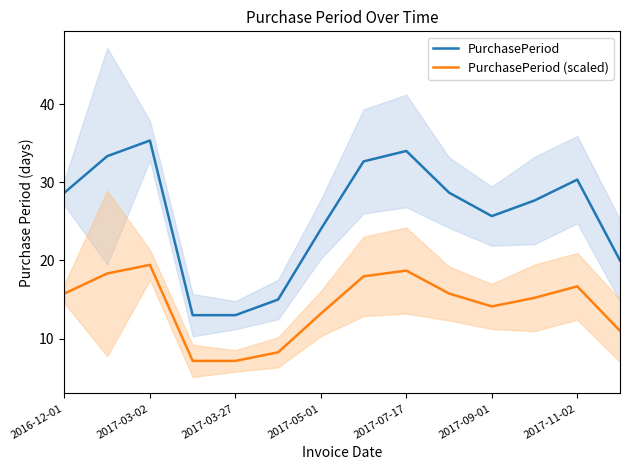

Reading left to right, transcribe all the data shown in this chart.

PurchasePeriod: 28.7	33.3	35.3	13.0	13.0	15.0	24.0	32.7	34.0	28.7	25.7	27.7	30.3	20.0
PurchasePeriod (scaled): 15.8	18.3	19.4	7.1	7.2	8.2	13.2	18.0	18.7	15.8	14.1	15.2	16.7	11.0